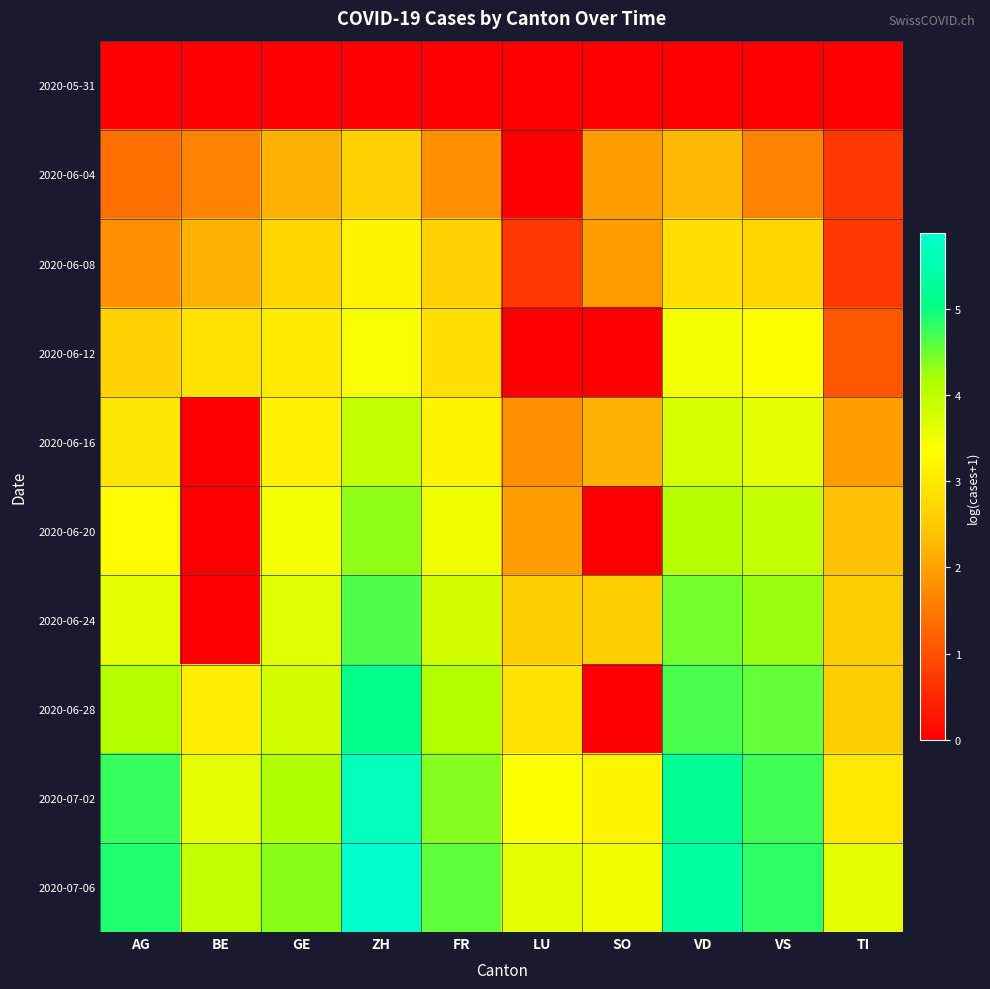

Reading left to right, what are all the values shown in this chart?

2020-05-31: AG=0.0	BE=0.0	GE=0.0	ZH=0.0	FR=0.0	LU=0.0	SO=0.0	VD=0.0	VS=0.0	TI=0.0
2020-06-04: AG=1.4	BE=1.6	GE=2.2	ZH=2.6	FR=1.8	LU=0.0	SO=1.9	VD=2.3	VS=1.6	TI=0.7
2020-06-08: AG=1.8	BE=2.2	GE=2.7	ZH=3.2	FR=2.6	LU=0.7	SO=1.9	VD=2.8	VS=2.7	TI=0.7
2020-06-12: AG=2.6	BE=2.9	GE=3.0	ZH=3.4	FR=2.8	LU=0.0	SO=0.0	VD=3.5	VS=3.3	TI=1.1
2020-06-16: AG=2.9	BE=0.0	GE=3.1	ZH=4.0	FR=3.2	LU=1.8	SO=2.2	VD=3.8	VS=3.6	TI=1.9
2020-06-20: AG=3.3	BE=0.0	GE=3.5	ZH=4.3	FR=3.5	LU=1.9	SO=0.0	VD=4.1	VS=3.9	TI=2.4
2020-06-24: AG=3.6	BE=0.0	GE=3.7	ZH=4.6	FR=3.8	LU=2.6	SO=2.6	VD=4.5	VS=4.3	TI=2.6
2020-06-28: AG=4.1	BE=3.1	GE=3.8	ZH=5.0	FR=4.1	LU=2.9	SO=0.0	VD=4.7	VS=4.5	TI=2.6
2020-07-02: AG=4.8	BE=3.6	GE=4.1	ZH=5.7	FR=4.4	LU=3.4	SO=3.2	VD=5.1	VS=4.7	TI=3.0
2020-07-06: AG=4.9	BE=4.0	GE=4.3	ZH=5.9	FR=4.6	LU=3.6	SO=3.5	VD=5.3	VS=4.8	TI=3.6